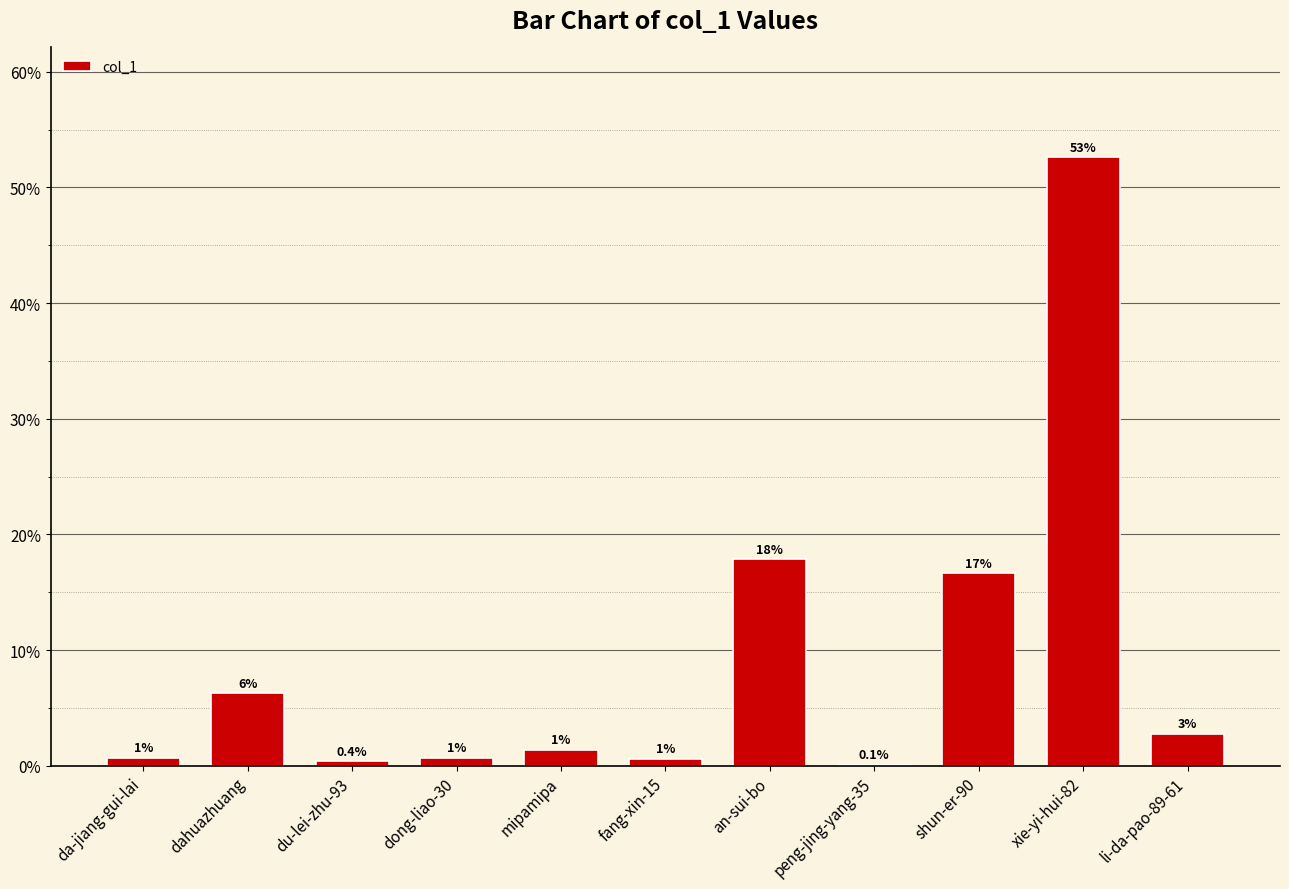

How many values are below 1?

5